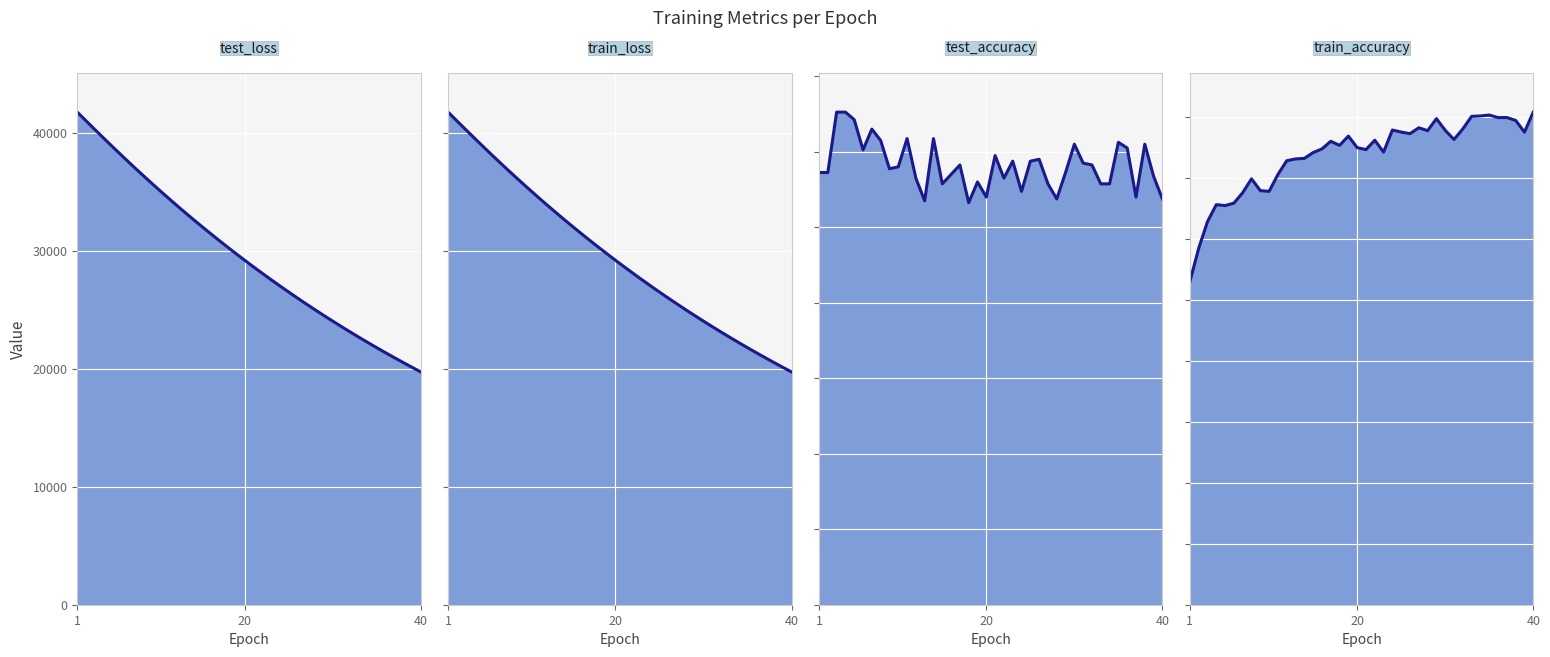

What is the difference between the maximum and minimum values in the train_loss line series?

22030.4